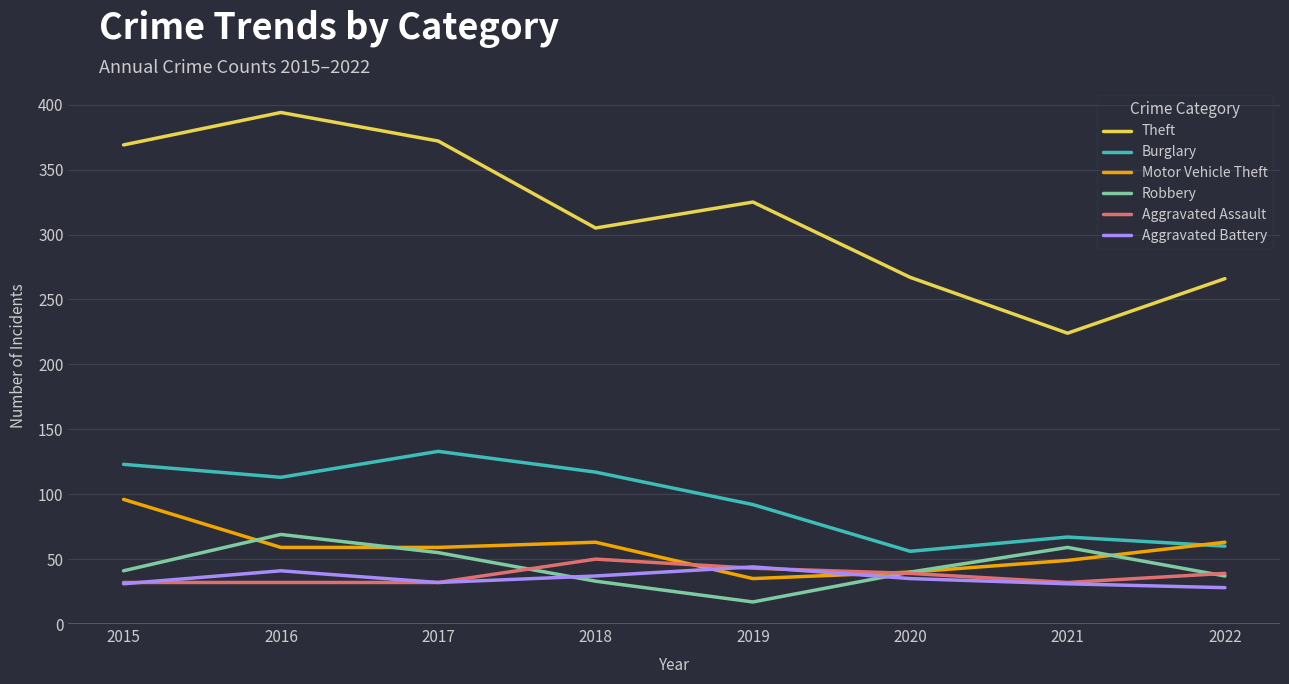

Count the Aggravated Assault values in the range 32 to 43.

7